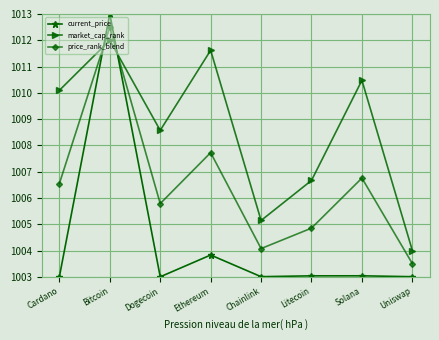

How many values in the price_rank_blend series are below 1006?

4